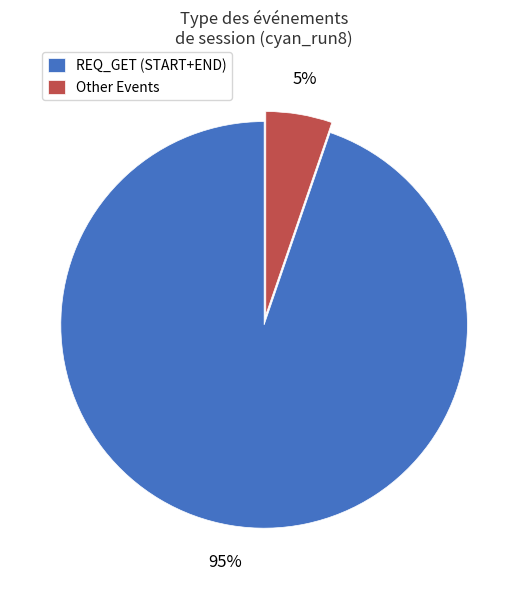

To the nearest percent, what is the average slice percentage?

50%